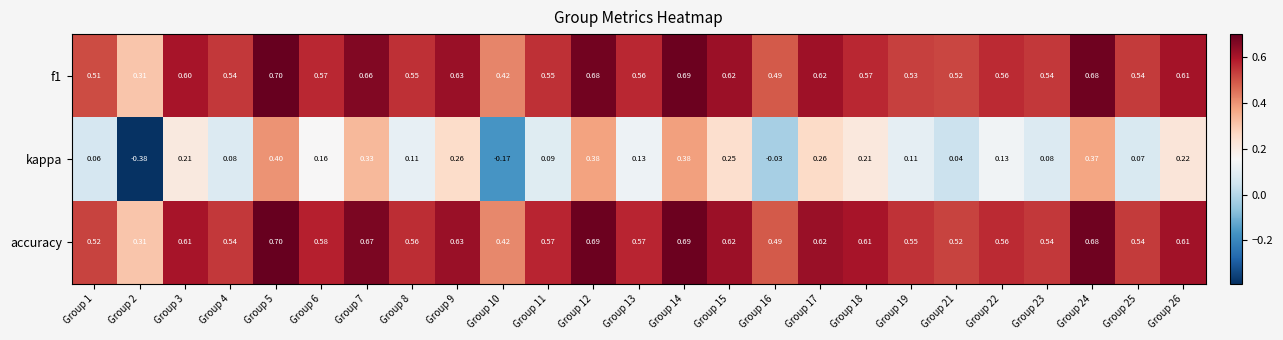

Which series has the largest total across all categories?

accuracy